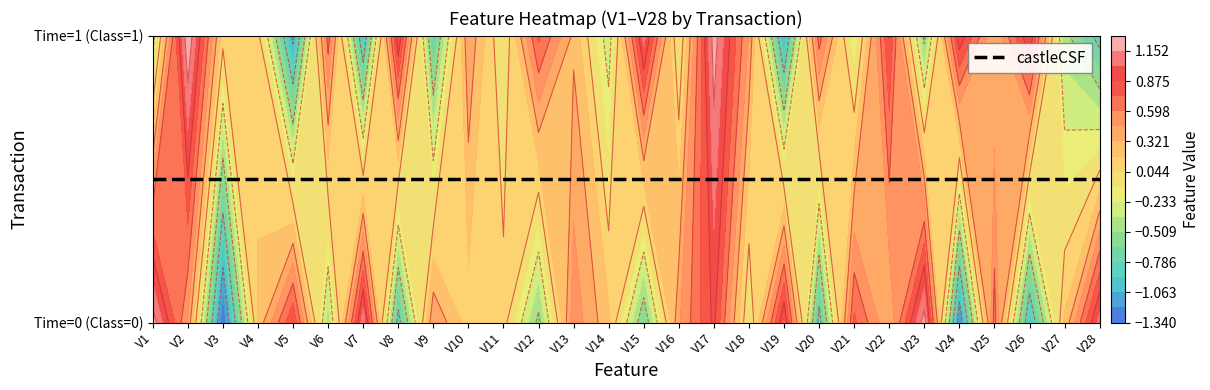

How many positive values does the 0 series have?

19